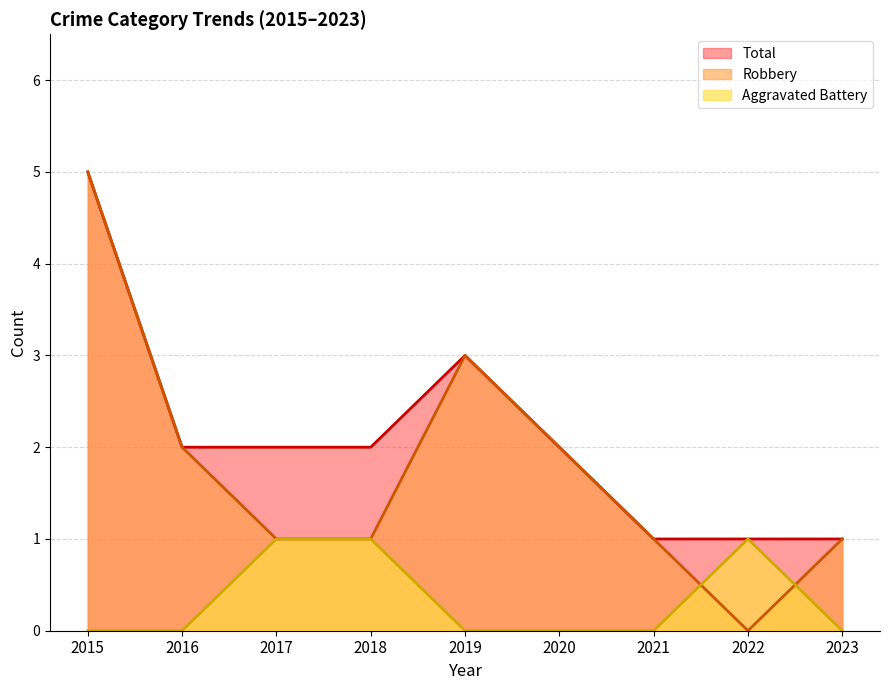

The value of Total at 2021 is 1. True or false?

True